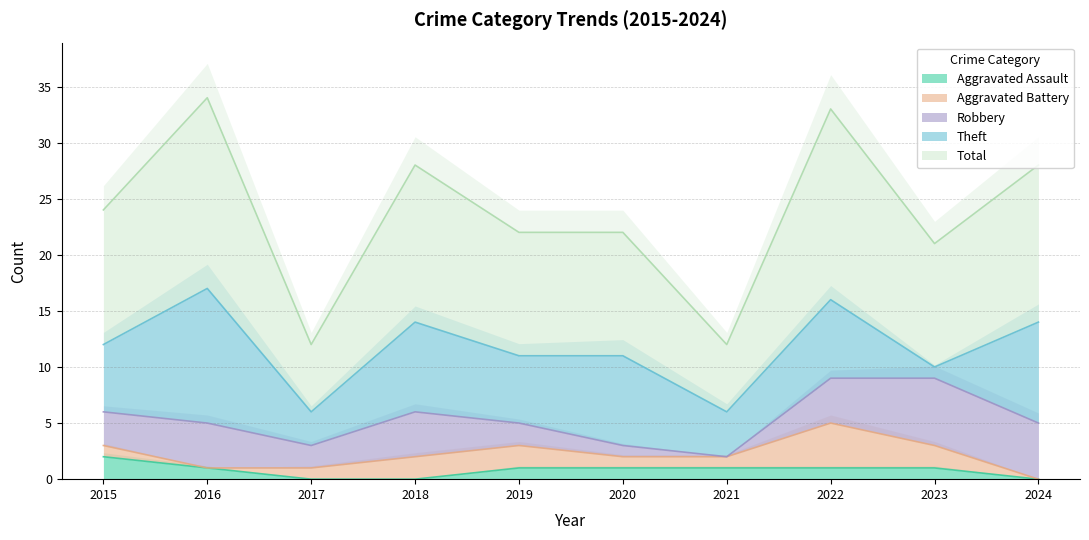

How many lines are shown in the chart?

5